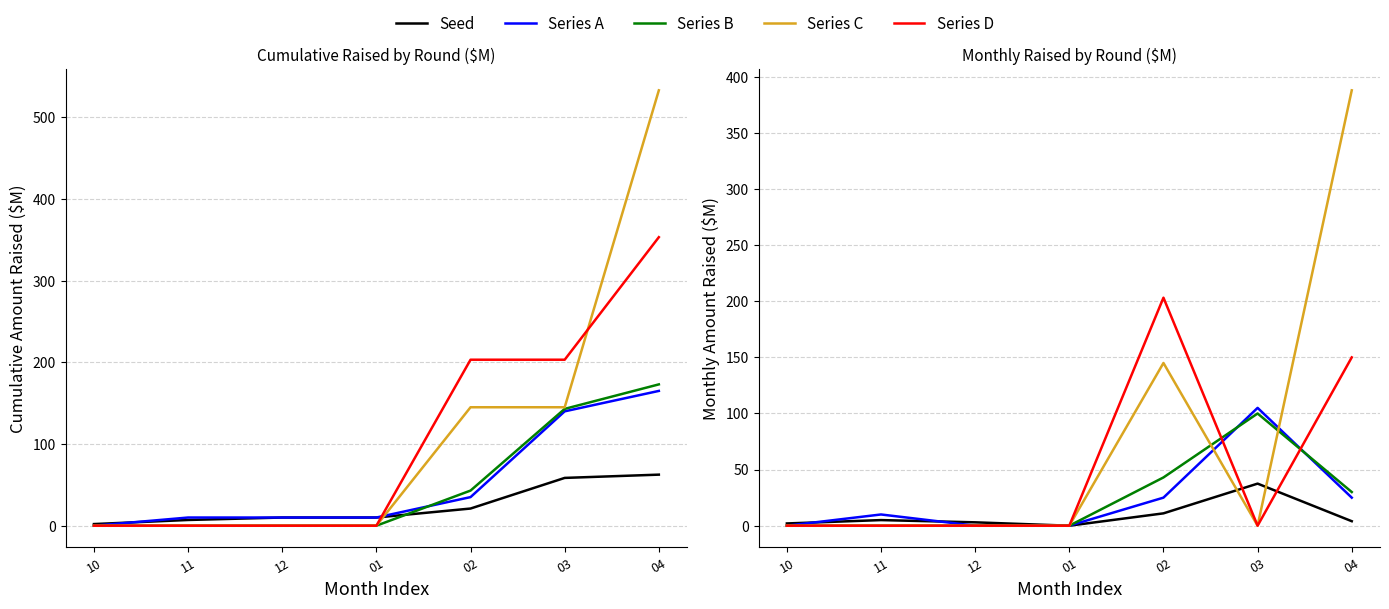

Which label corresponds to the largest value in the chart?

04